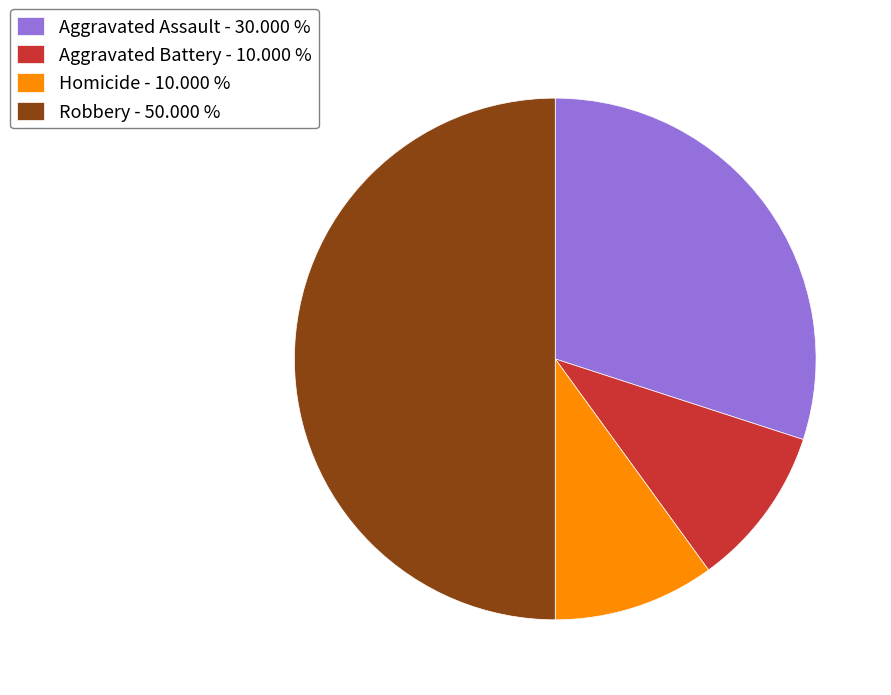

What is the ratio of the value at Robbery - 50.000 % to the value at Aggravated Battery - 10.000 %?

5.0